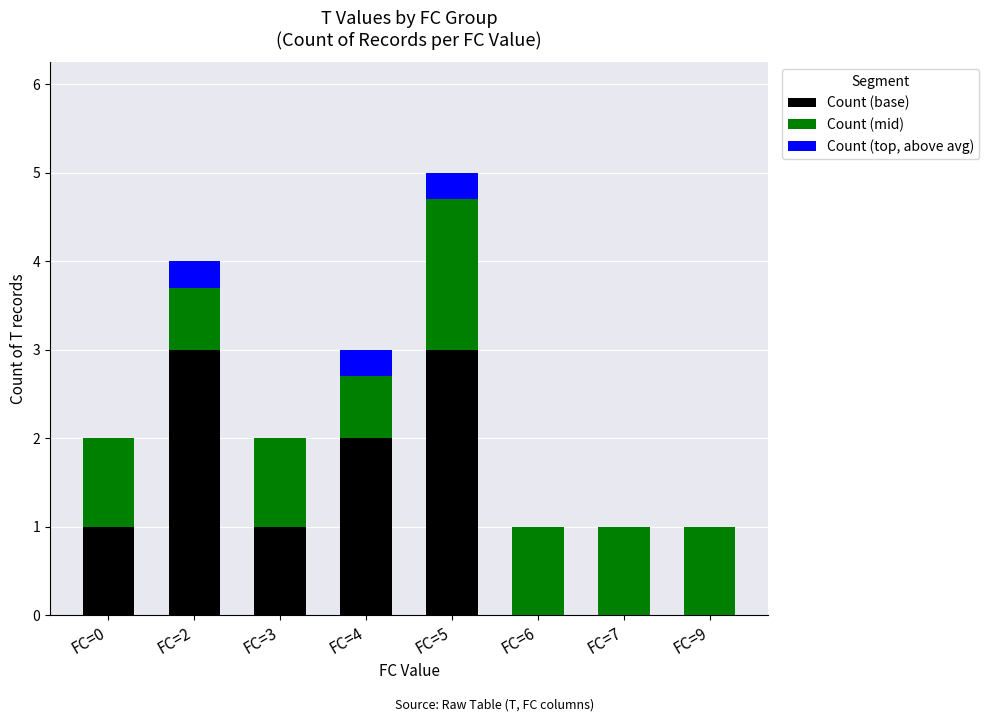

The Count (base) series shows -1.6 at FC=7. True or false?

False